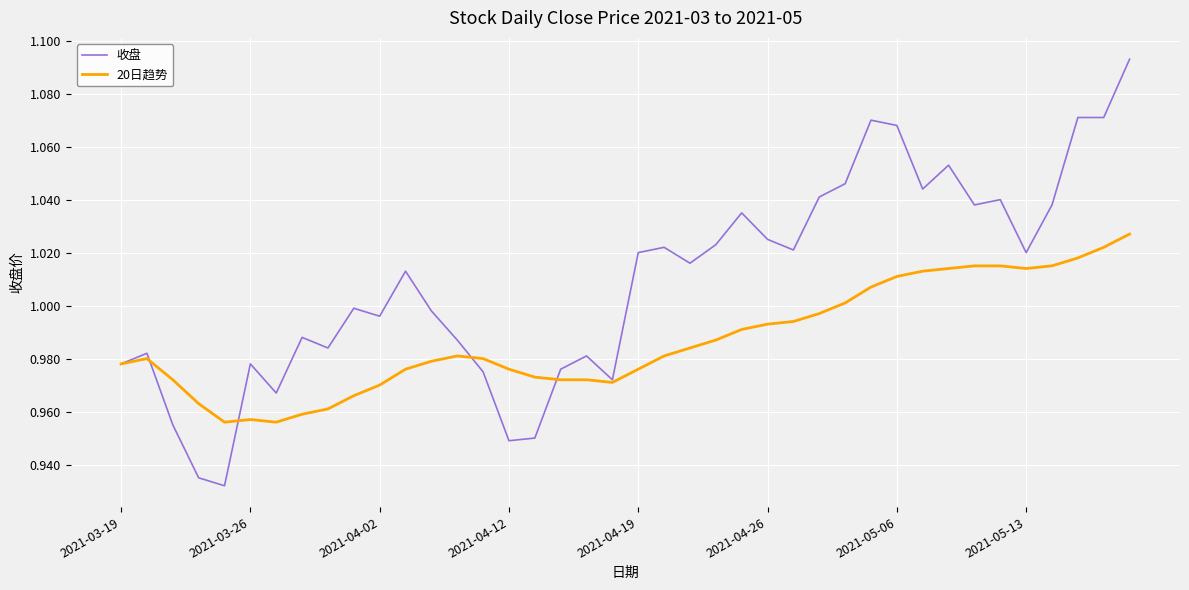

Which series has the widest spread of values?

收盘